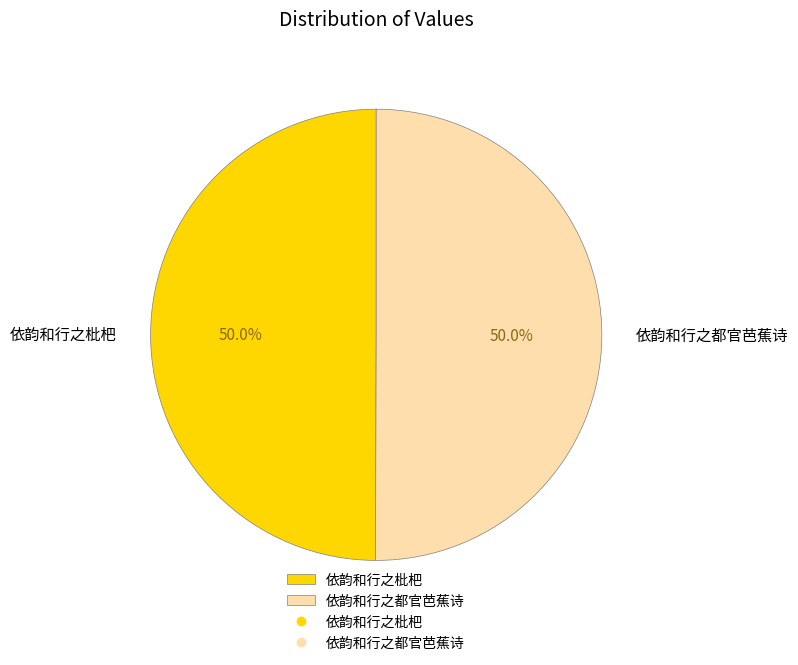

What percentage is NOT represented by 依韵和行之枇杷?

50.0%